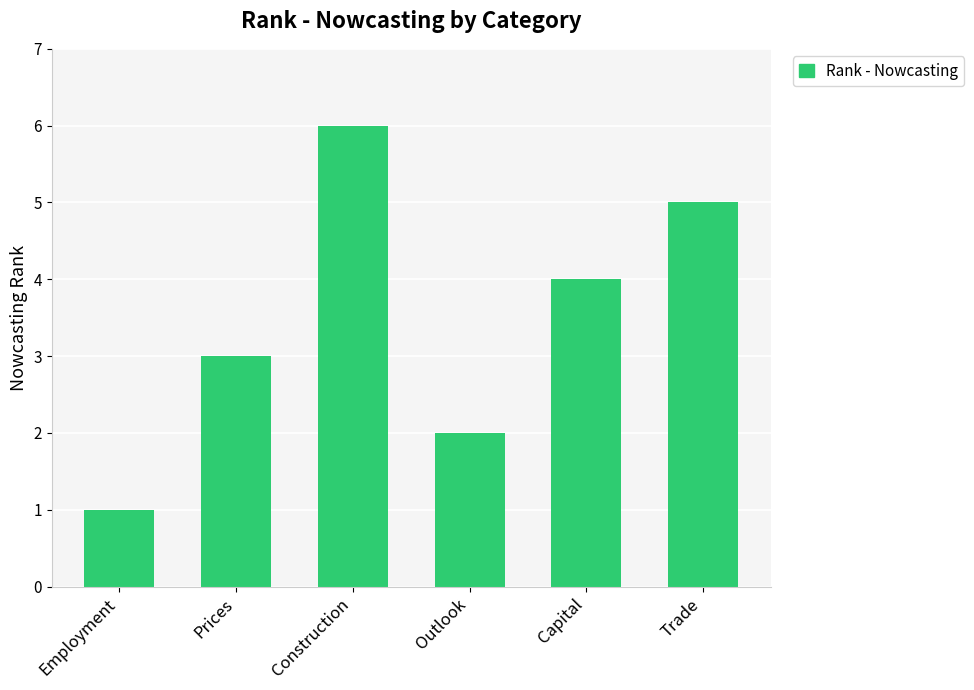

At which label does the data first exceed 4?

Construction